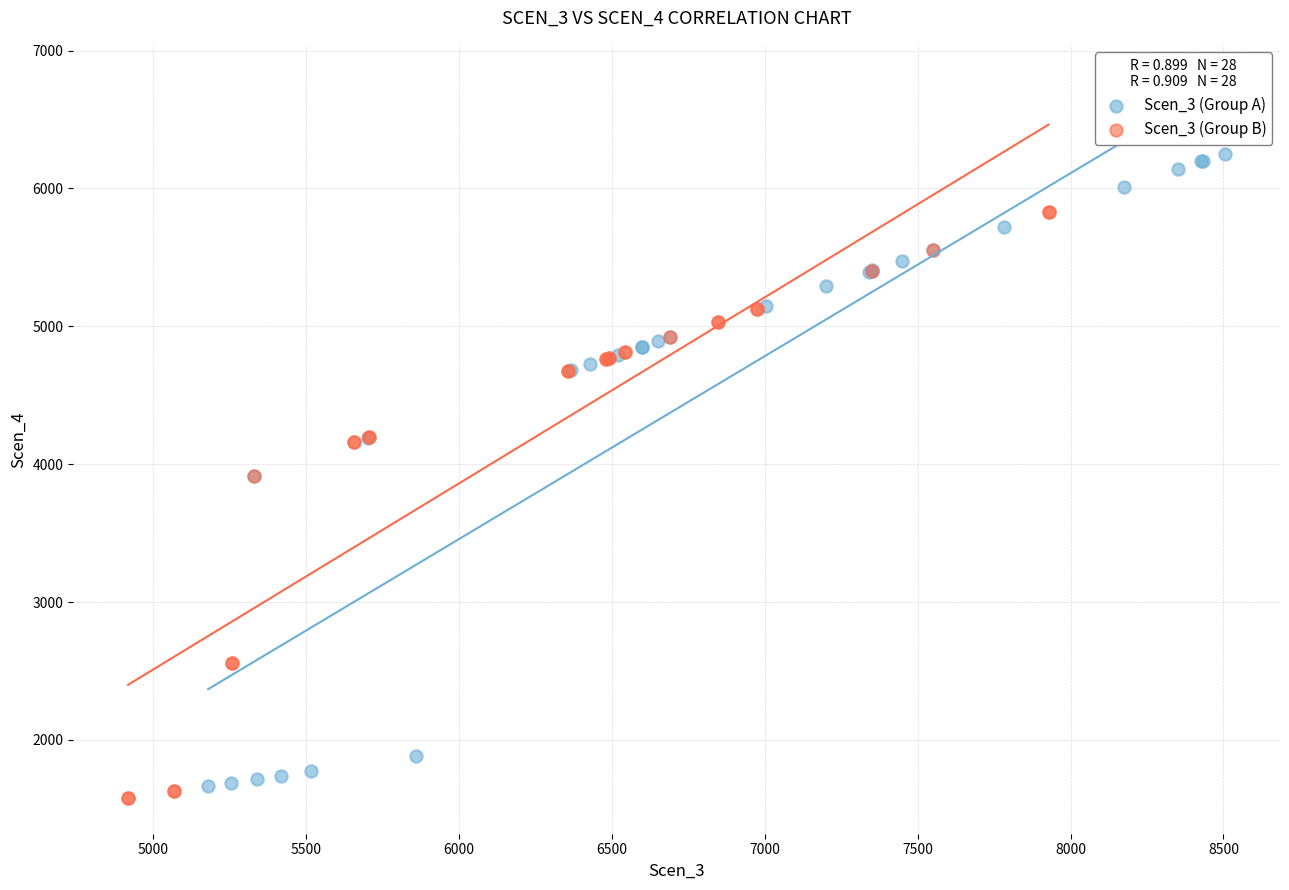

Which series has the largest Y range (max minus min)?

Scen_3 (Group A)